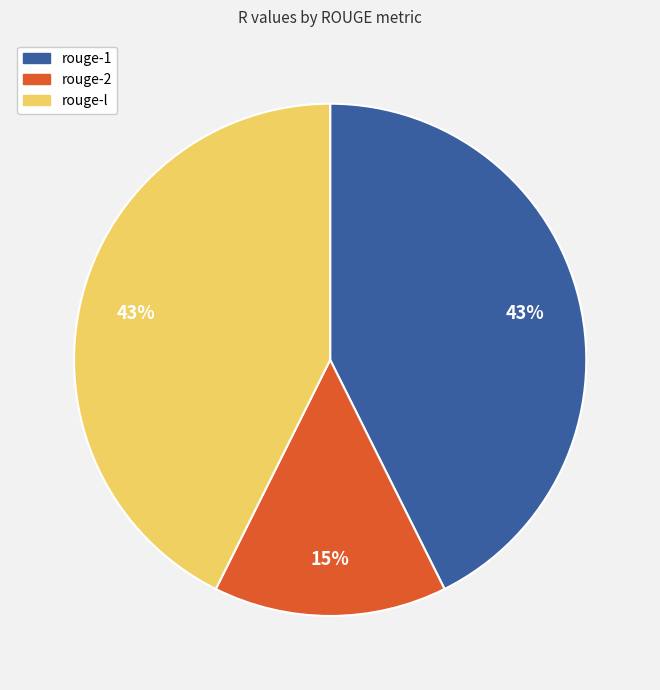

True or false: rouge-l accounts for 43% of the total.

True